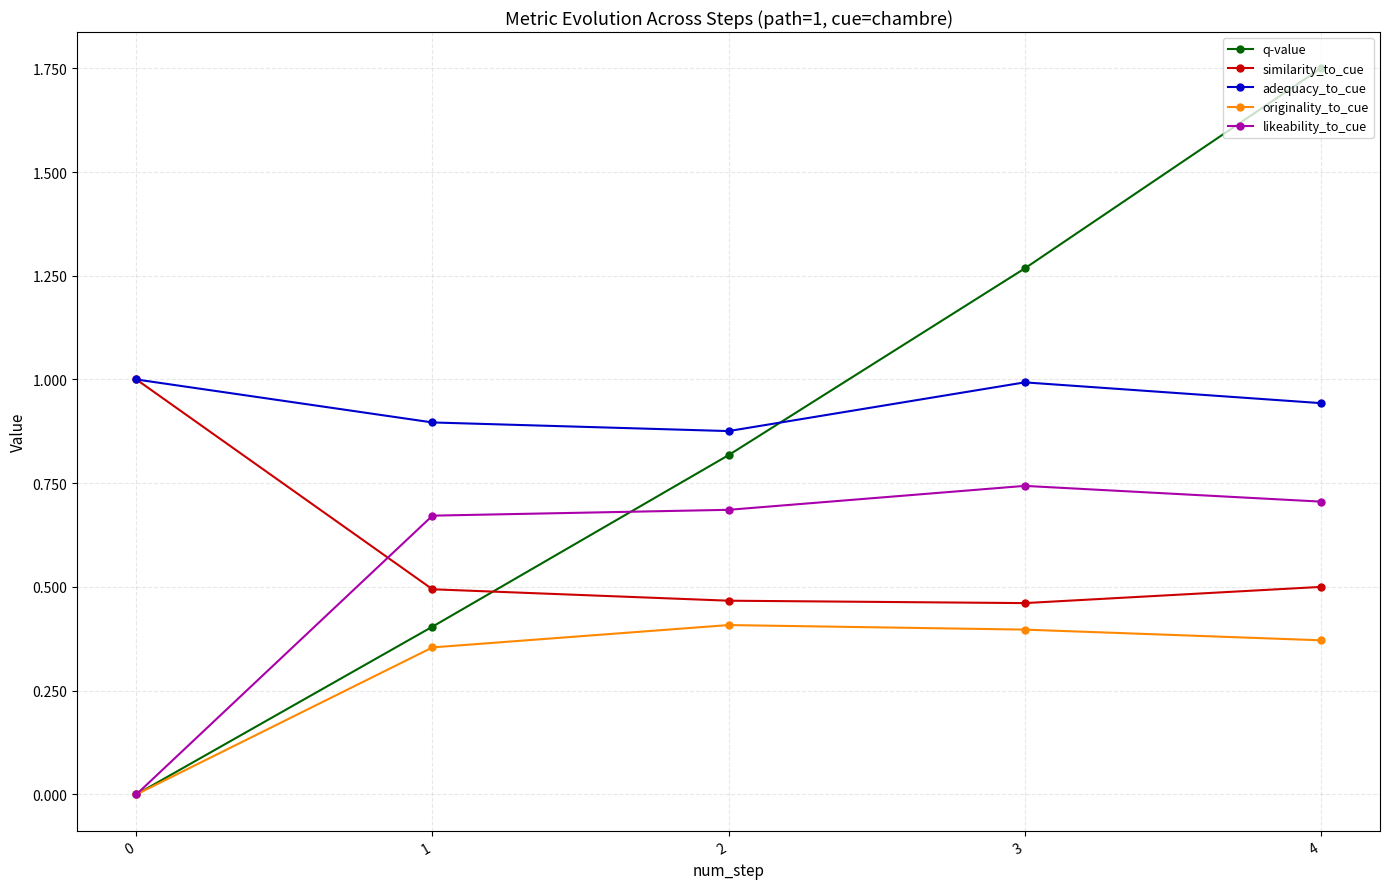

Where is the first local maximum for adequacy_to_cue?

3